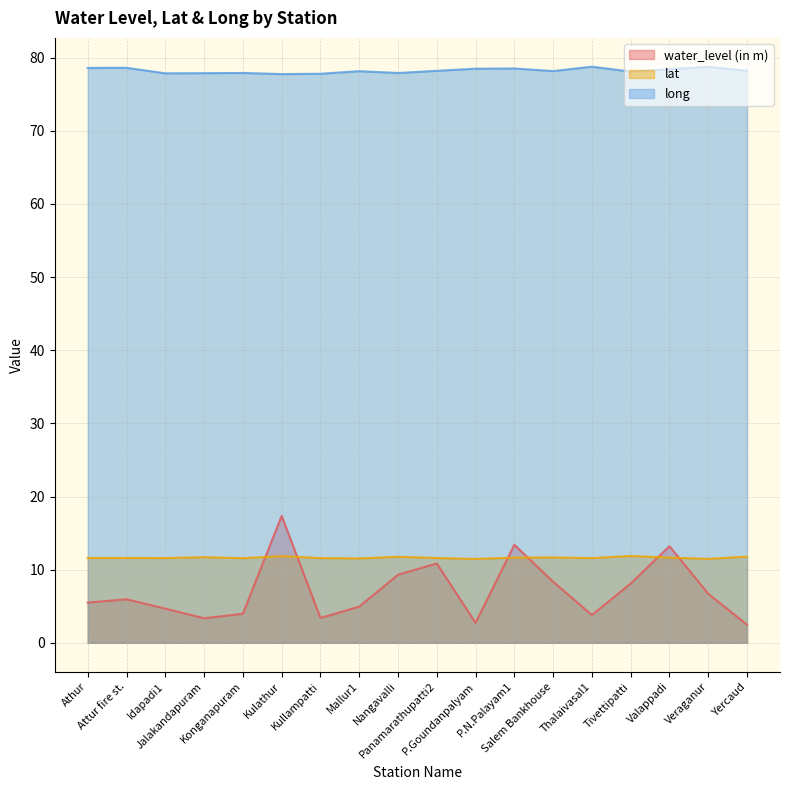

What is the sum of all long values?

1408.0